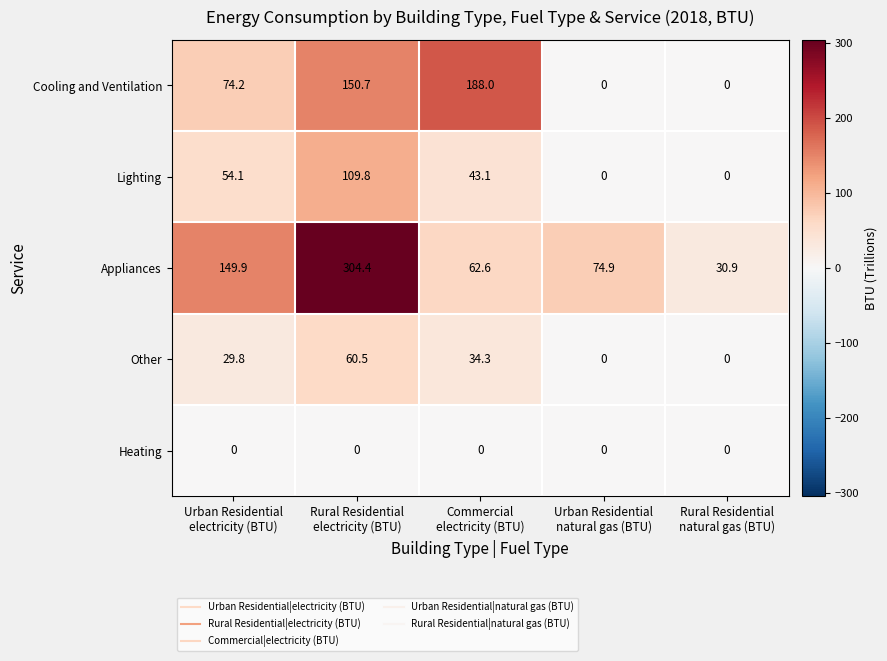

Reading left to right, list all the values displayed in this chart.

Cooling and Ventilation: 74.2	150.7	188.0	0.0	0.0
Lighting: 54.1	109.8	43.1	0.0	0.0
Appliances: 149.9	304.4	62.6	74.9	30.9
Other: 29.8	60.5	34.3	0.0	0.0
Heating: 0.0	0.0	0.0	0.0	0.0